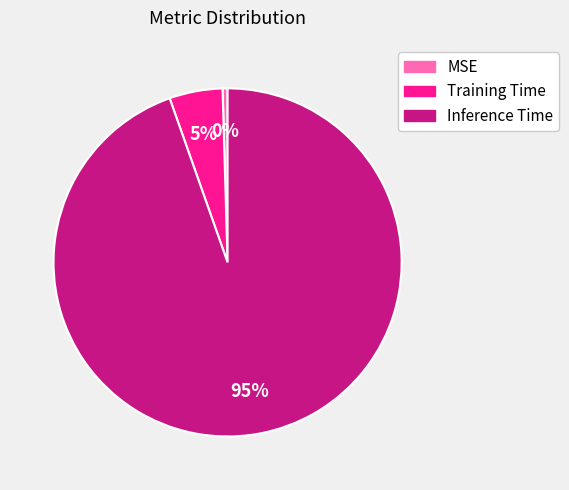

How many slices are in this pie chart?

3